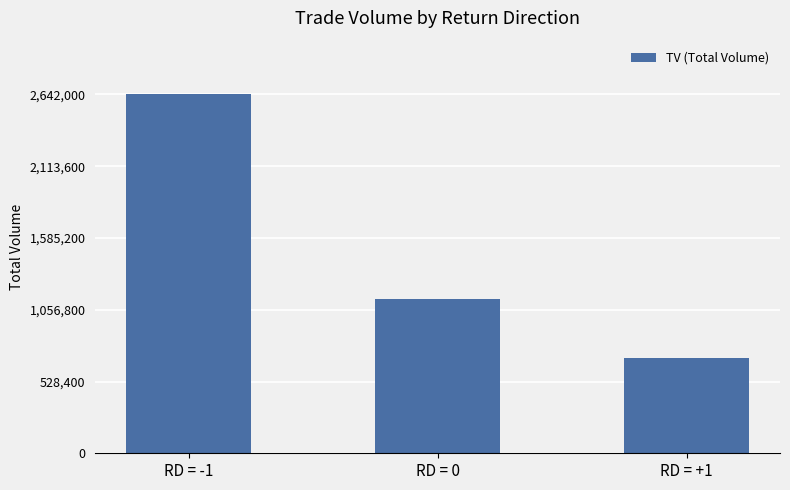

Reading left to right, extract all data points from this chart.

RD = -1=2642000	RD = 0=1133000	RD = +1=698000